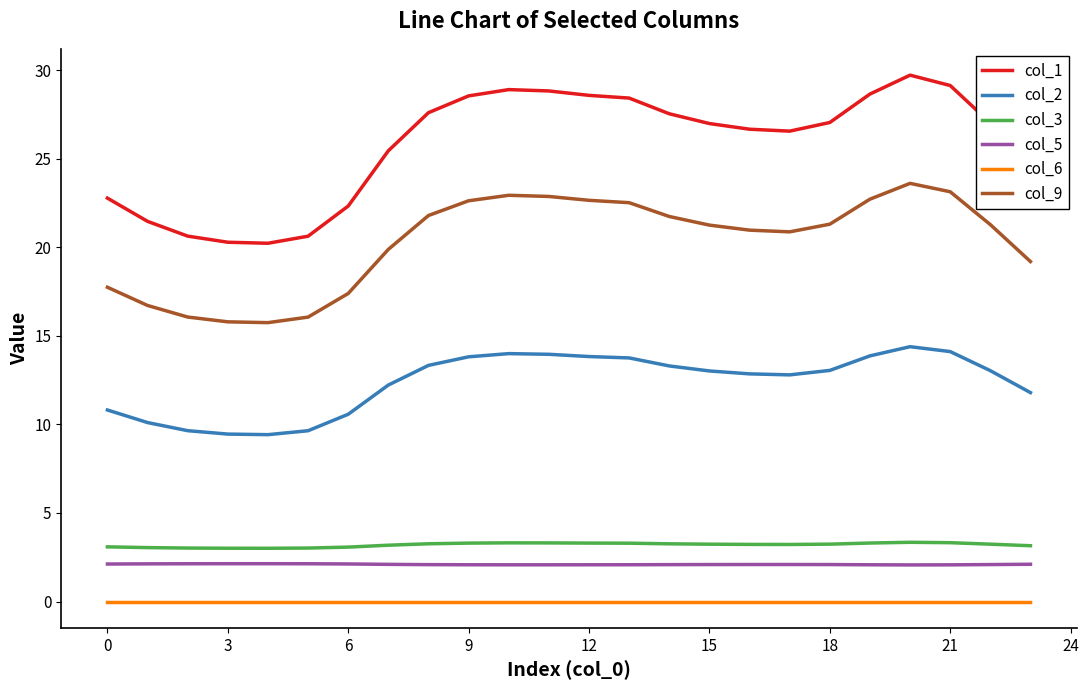

Which series has the largest total across all categories?

col_1